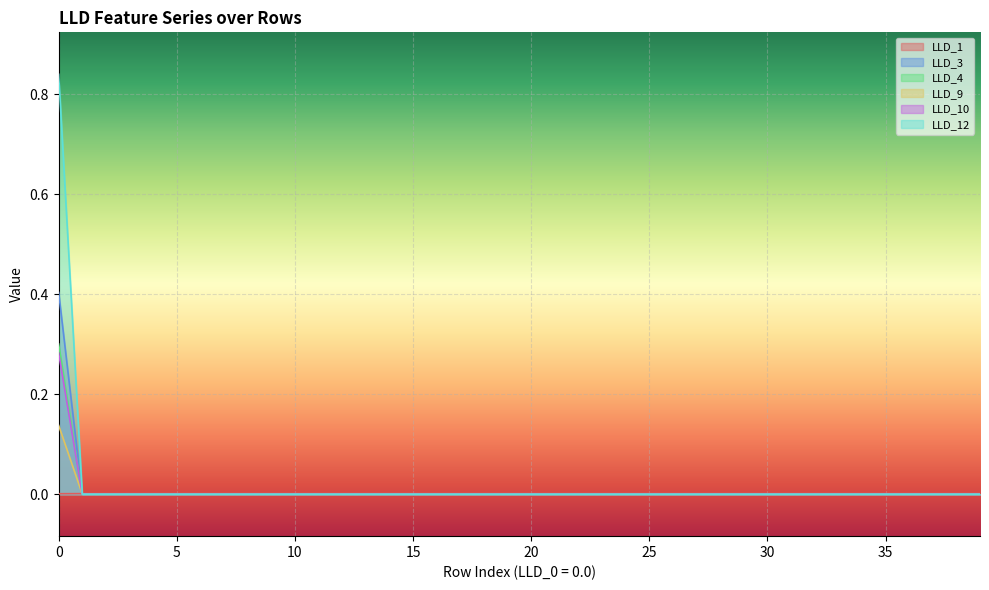

How many lines are shown in the chart?

6